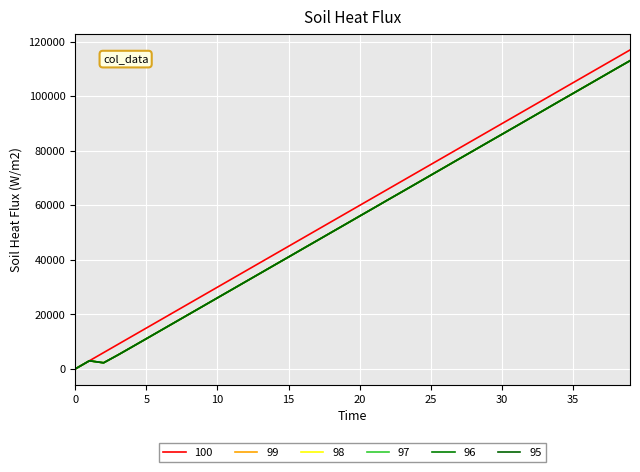

How many lines are shown in the chart?

6